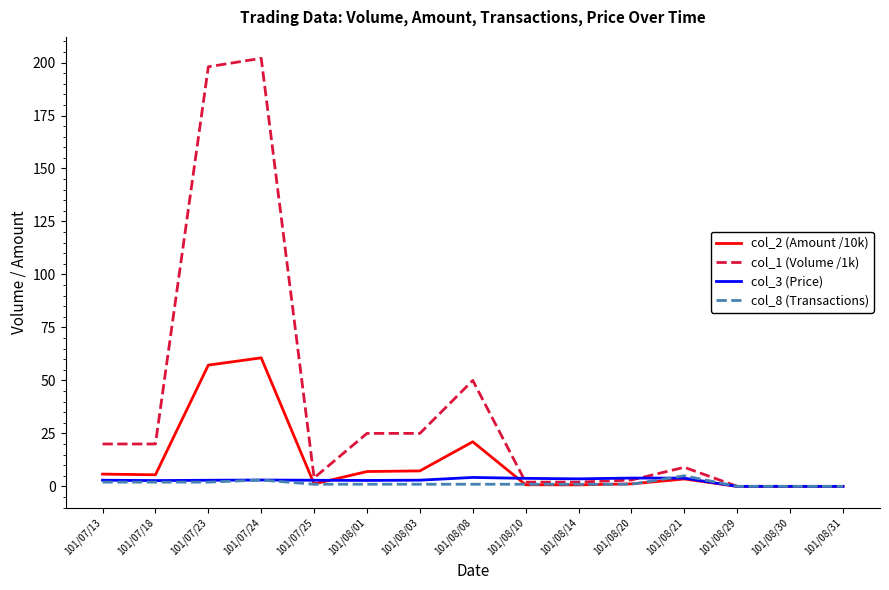

What is the maximum value for col_1 (Volume /1k)?

202.0